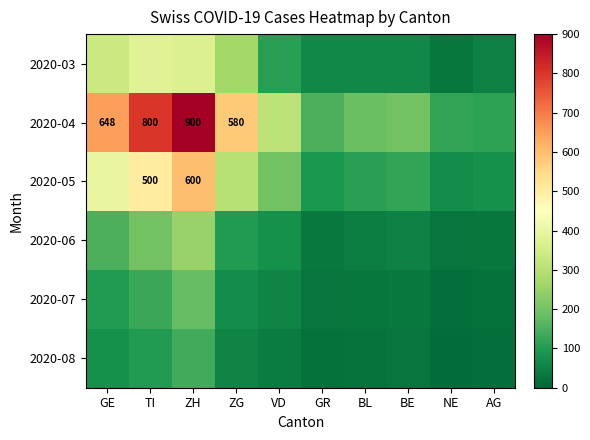

List the series in order of their peak value, lowest first.

2020-08, 2020-07, 2020-06, 2020-03, 2020-05, 2020-04